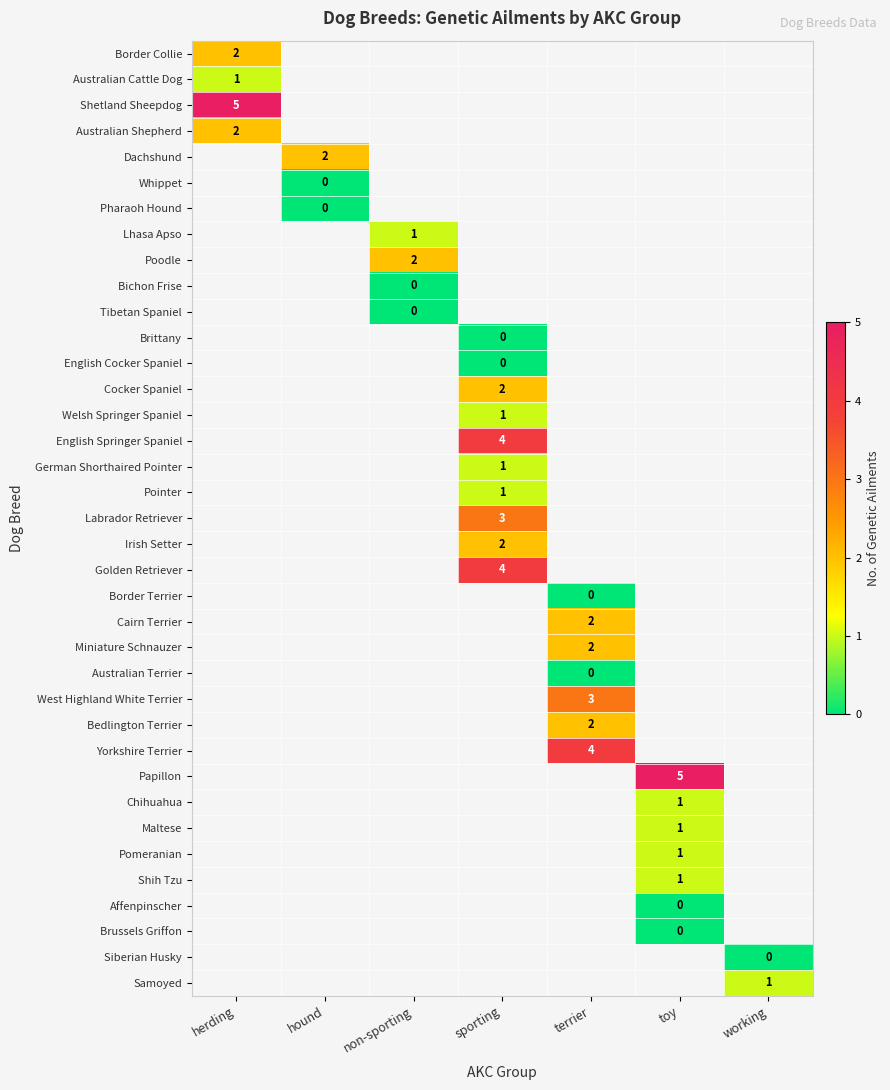

At how many categories does at least one series exceed 3?

4